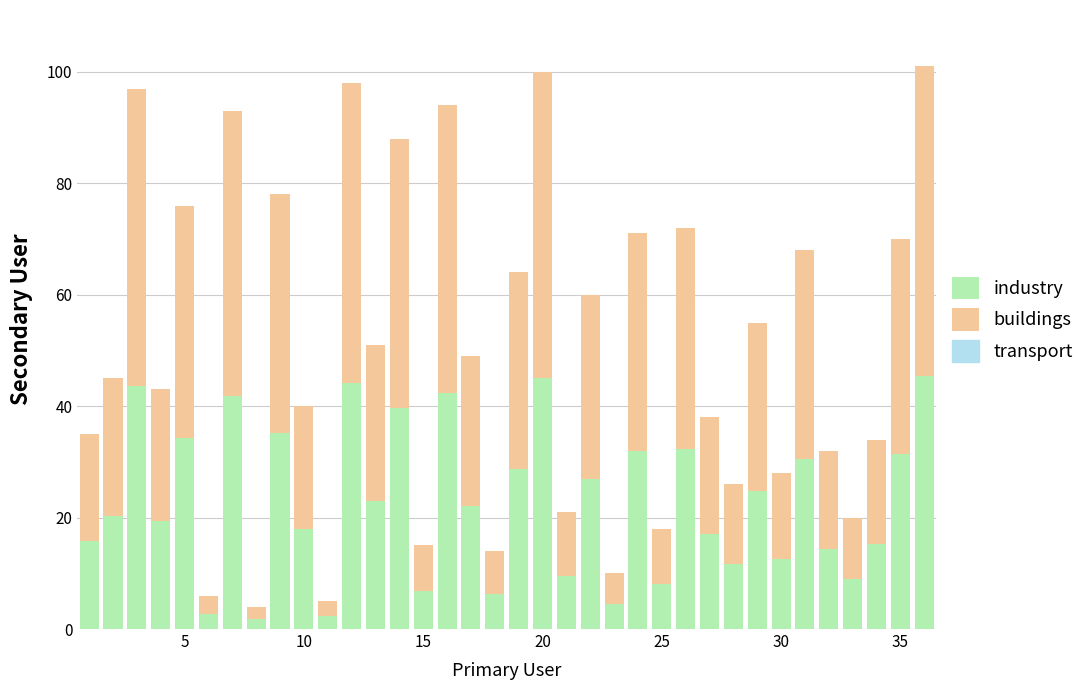

How many bars are there in total?

36